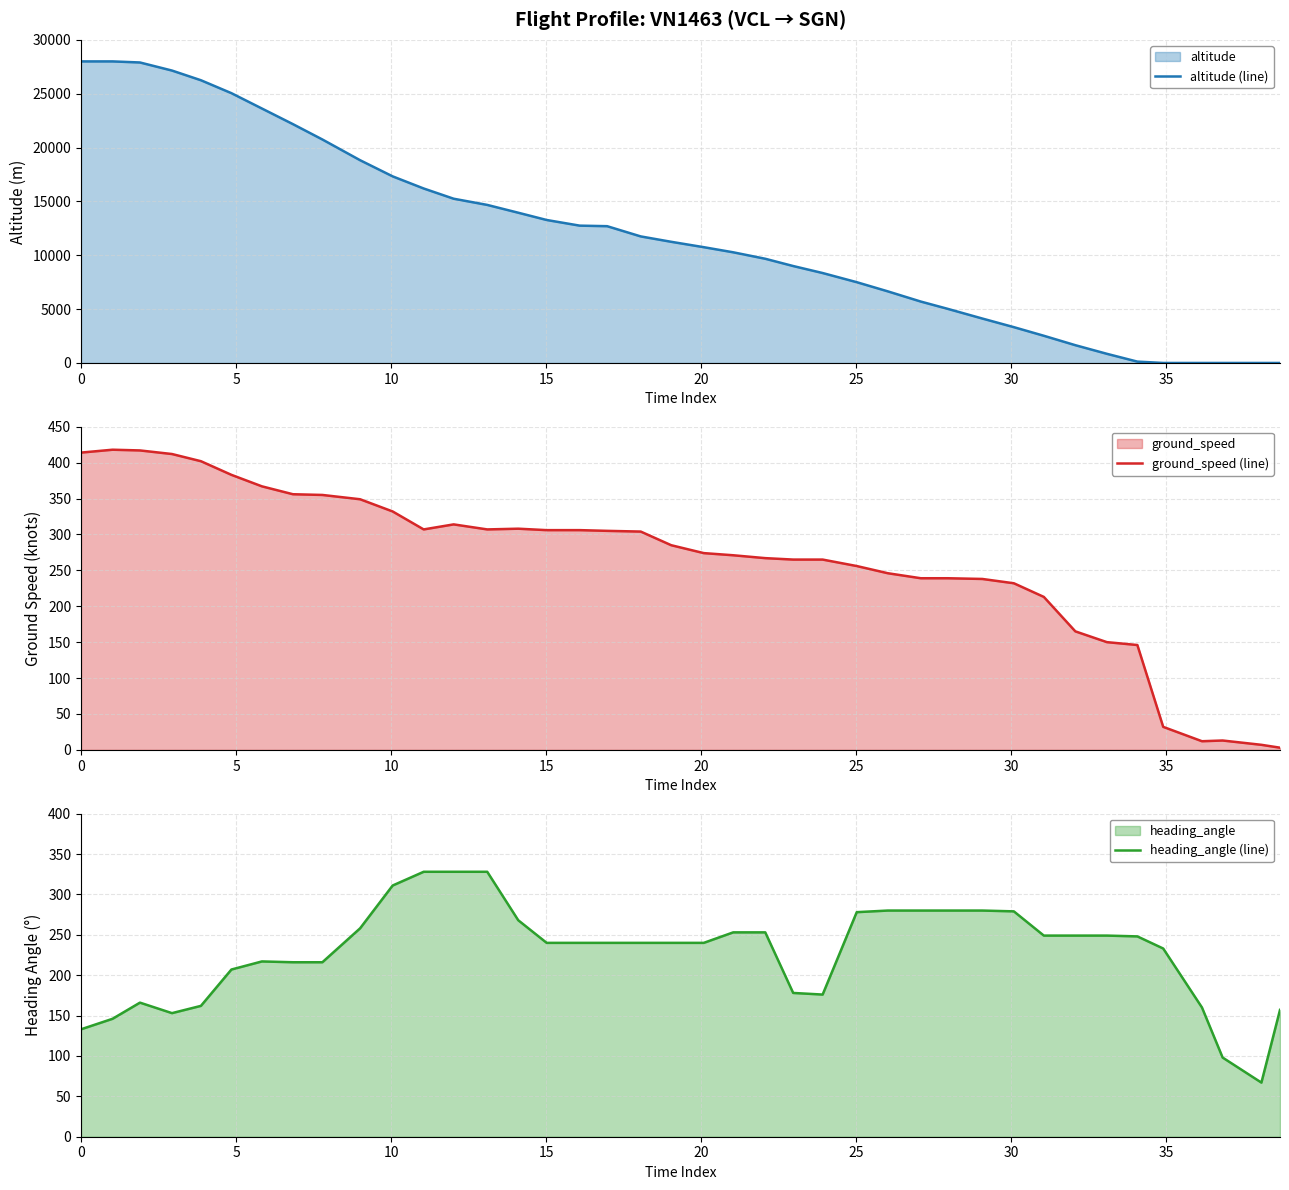

What is the highest value of the altitude (line) series?

28000